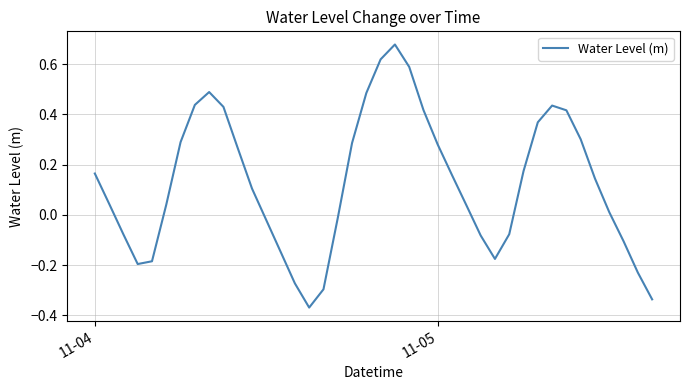

What is the difference between the maximum and minimum values?

1.0